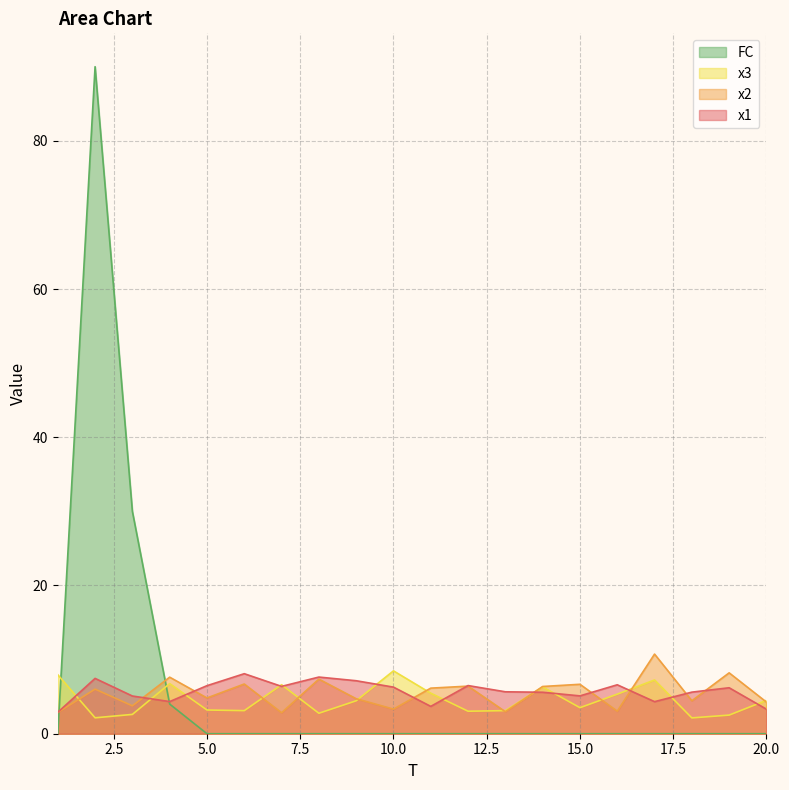

Which category has the lowest value in the x2 series?

7